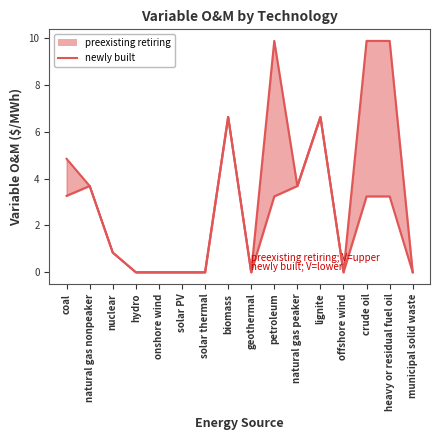

What is the change in value from geothermal to crude oil?

+3.2